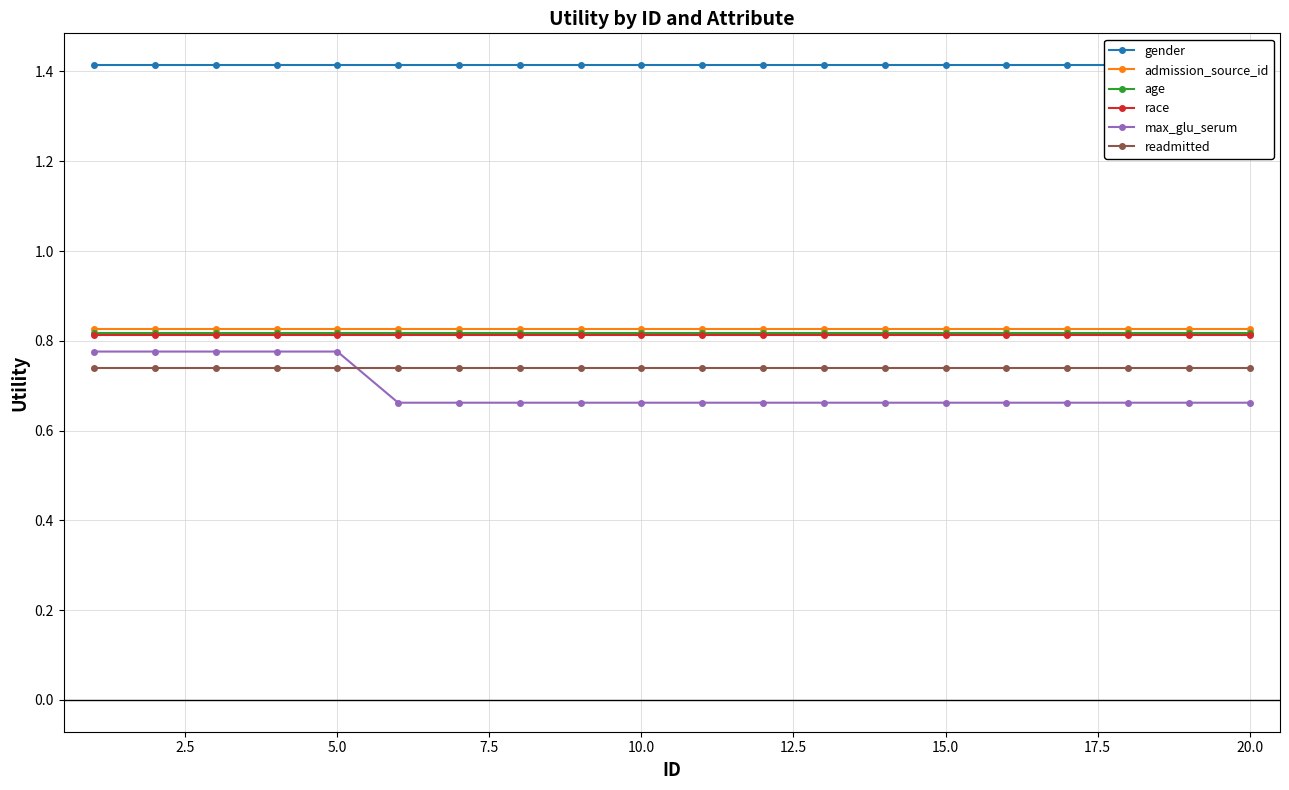

Is it true that race equals 0.5 at 10.0?

False